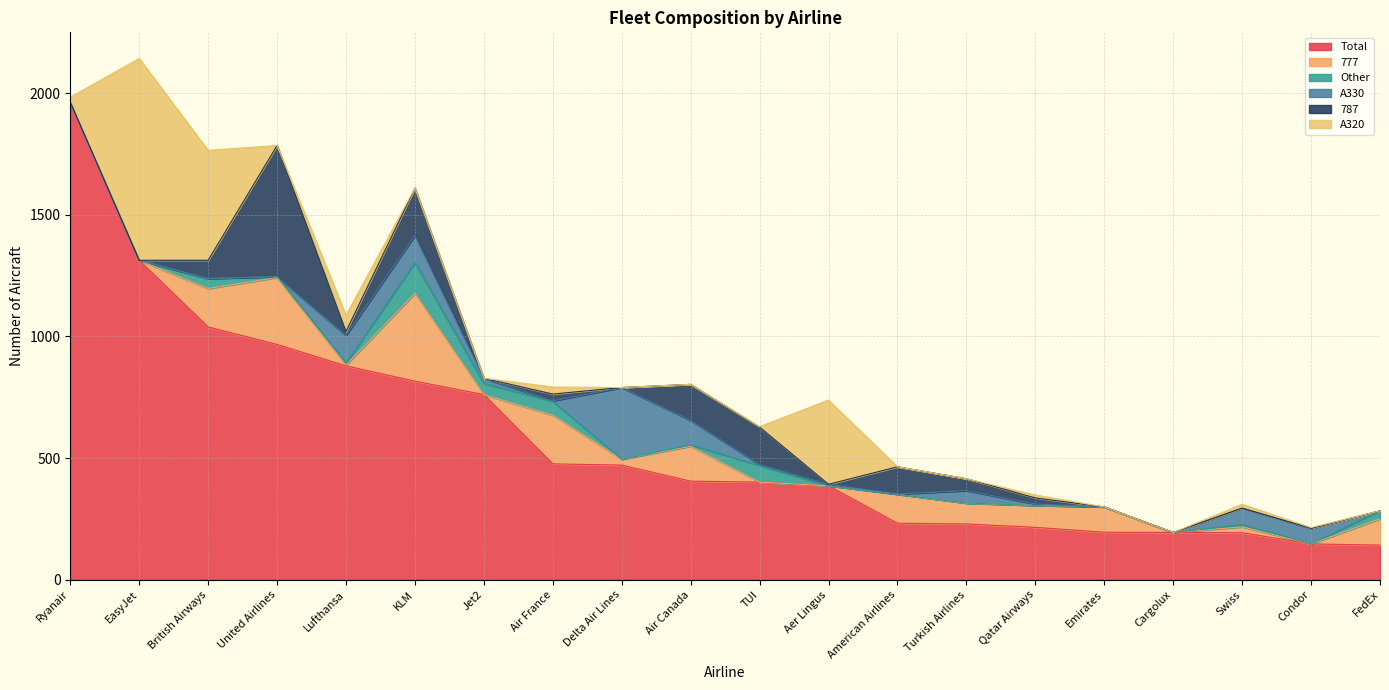

List the labels in order of 777 value, largest first.

KLM, United Airlines, Air France, British Airways, Air Canada, American Airlines, FedEx, Emirates, Qatar Airways, Turkish Airlines, Delta Air Lines, Swiss, Lufthansa, Ryanair, EasyJet, Jet2, TUI, Aer Lingus, Cargolux, Condor